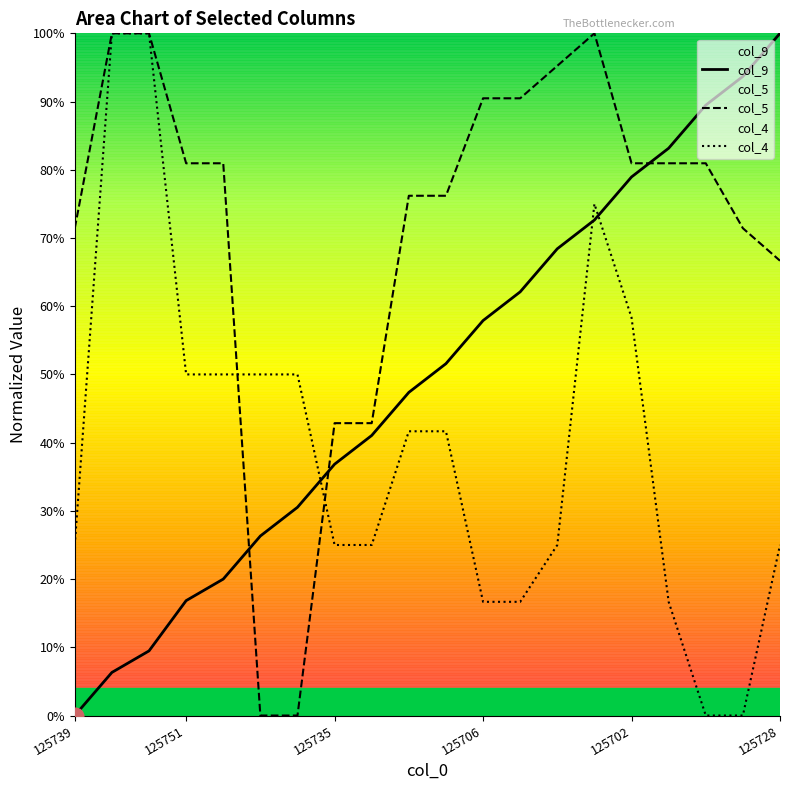

True or false: col_5 has more than 0 interior local peaks.

True